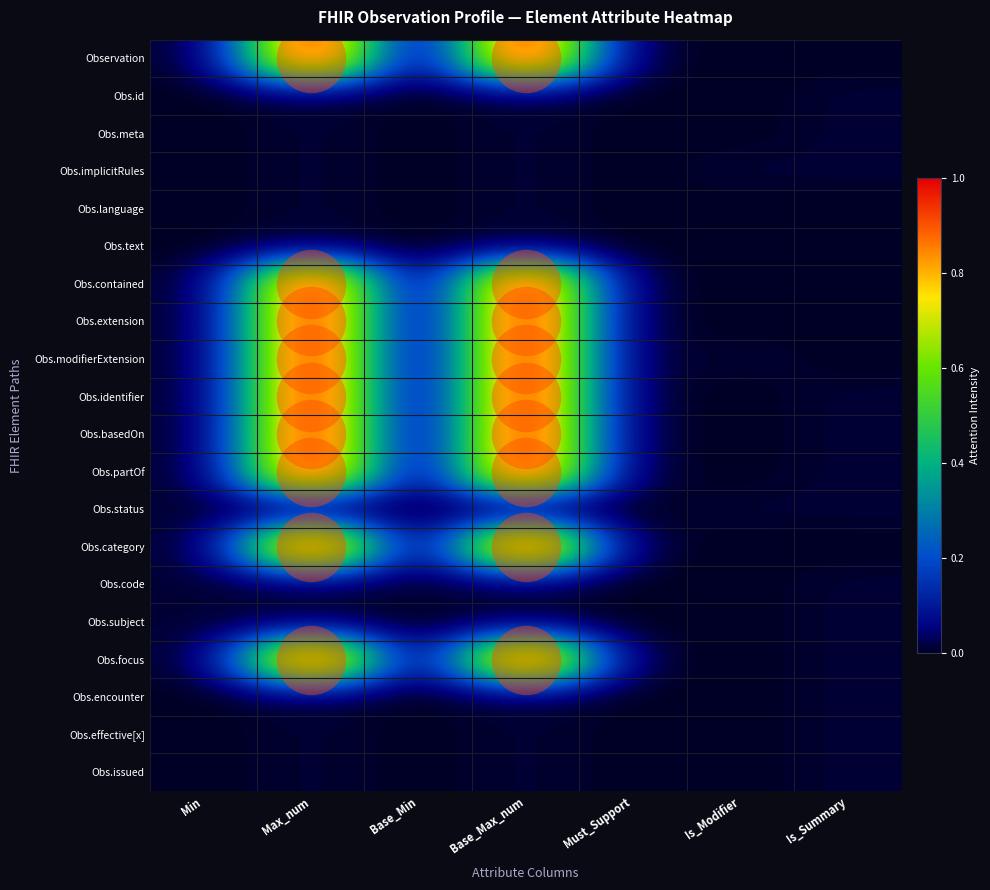

At which category is the sum across all series the highest?

Max_num